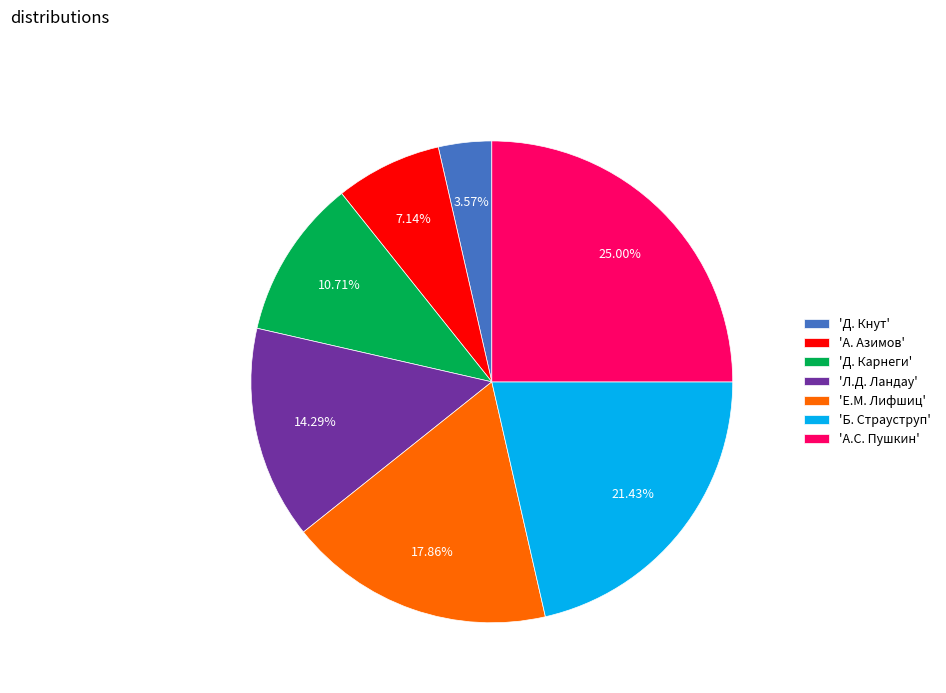

How many segments does this pie chart have?

7